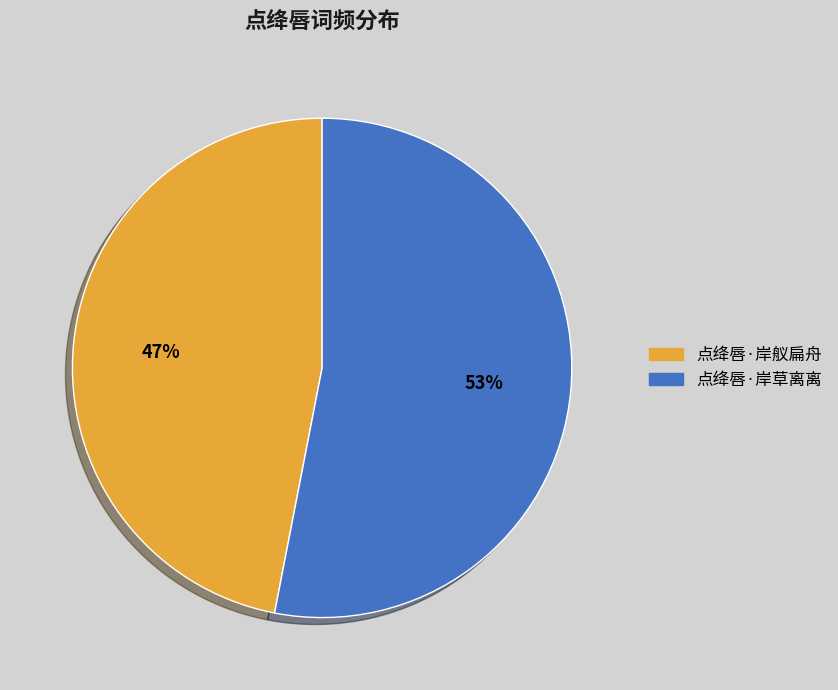

To the nearest percent, what portion does 点绛唇·岸草离离 represent?

53%